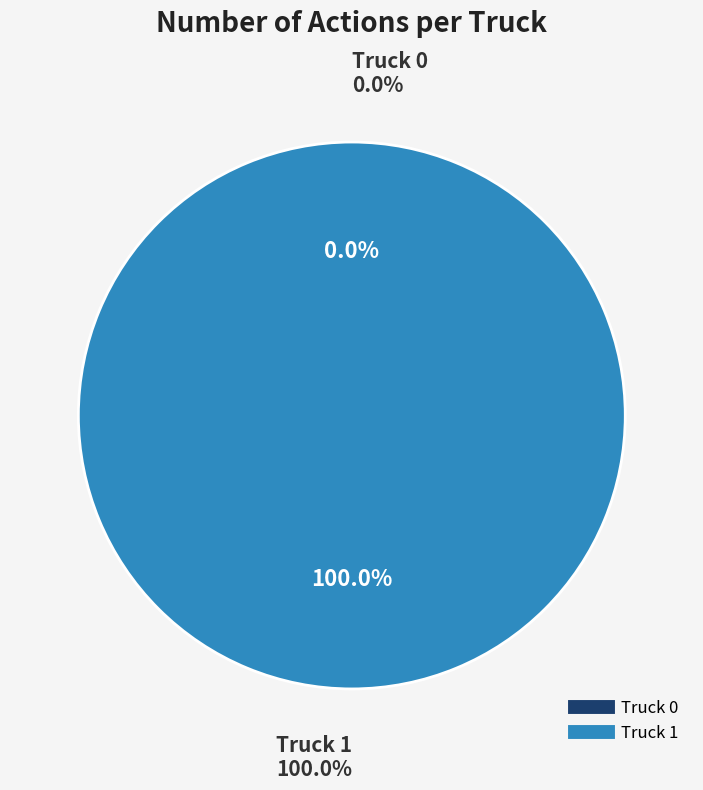

Do Truck 1 and Truck 0 together represent more than half of the pie?

Yes